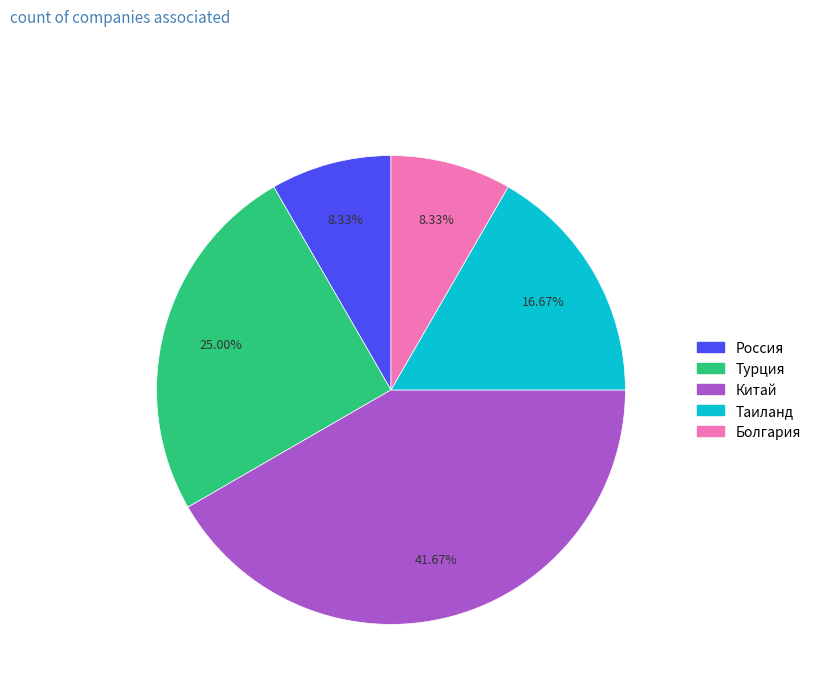

To the nearest percent, what is the average slice percentage?

20%